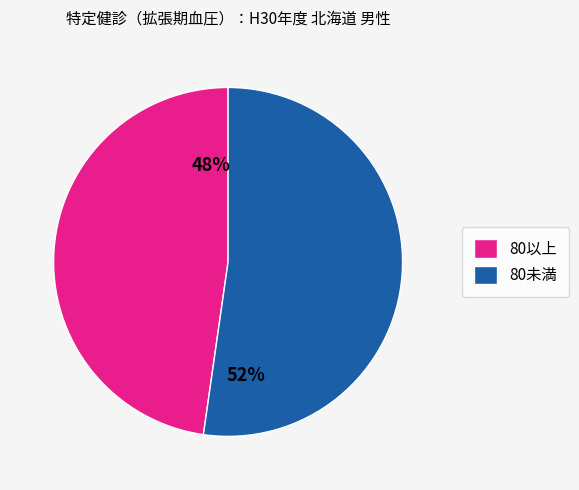

Does any single category account for the majority?

Yes